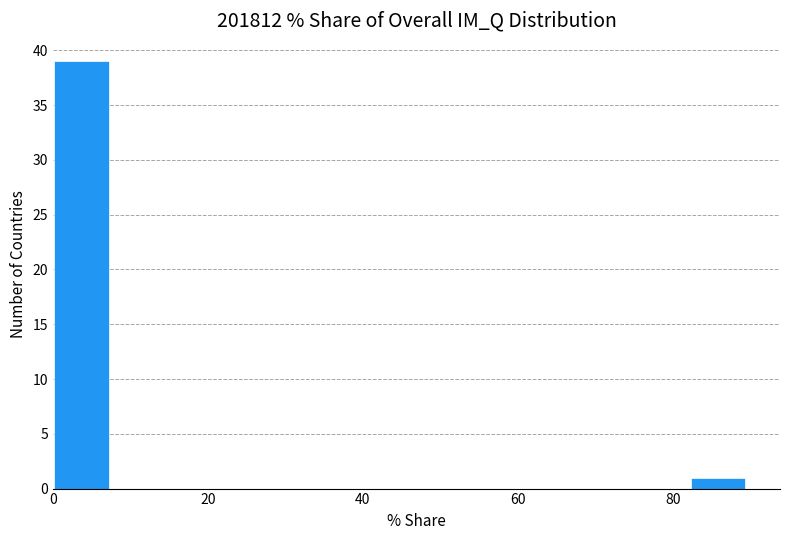

Around what value on the x-axis is the tallest bar? Give the approximate position of its centre, as read against the axis.

4